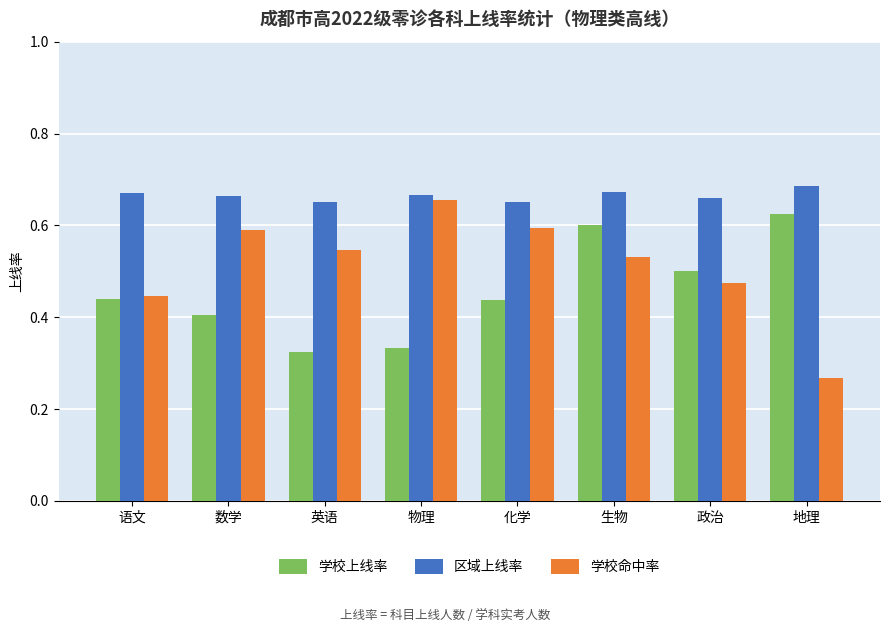

What is the sum of all 学校上线率 values?

3.7